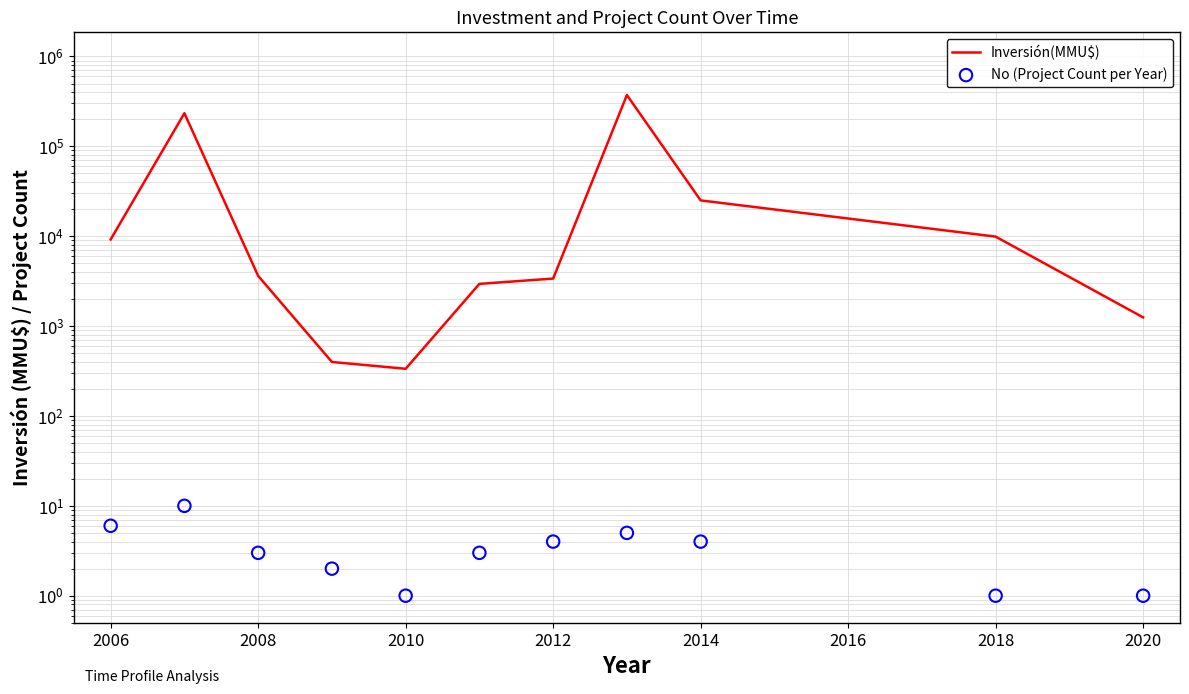

Which series has the largest Y range (max minus min)?

Inversión(MMU$)